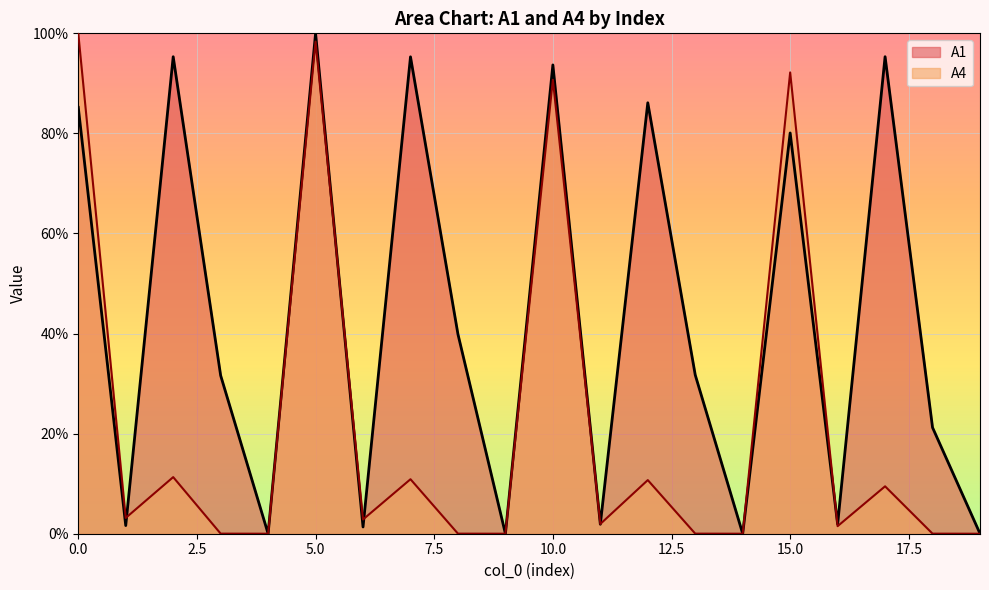

Rank the series at 17 from highest to lowest value.

A1, A4